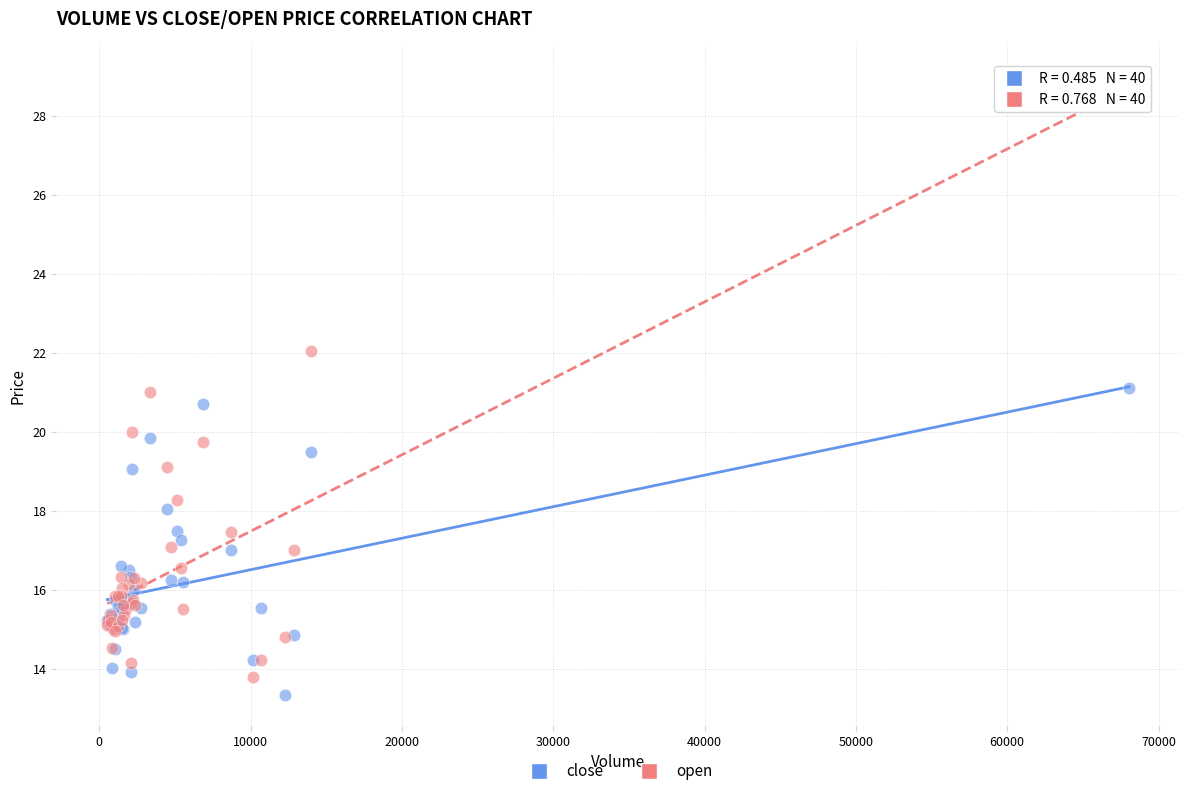

Which series reaches the maximum Y coordinate?

open